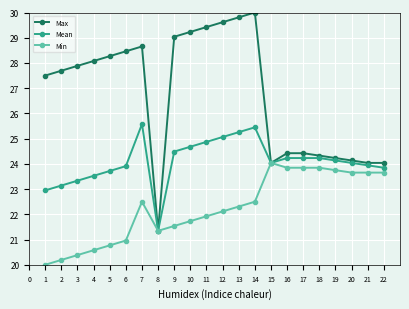

Which series changed the most between 8 and 9?

Max